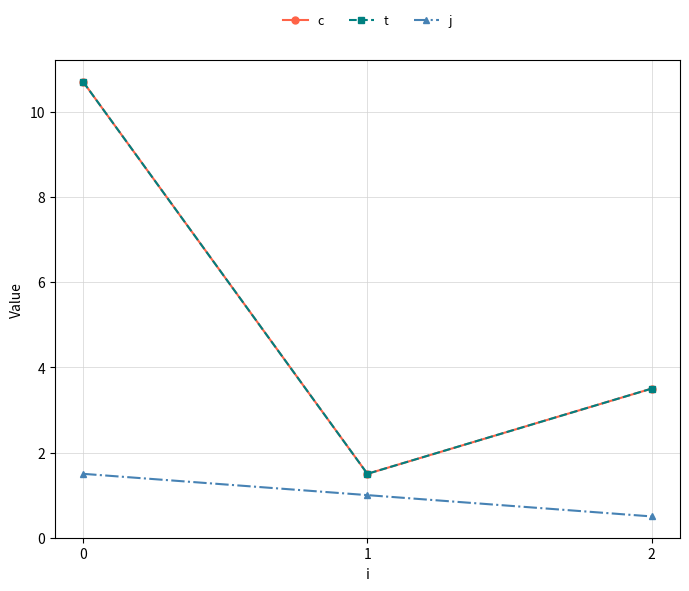

Count the j values in the range 0 to 1.

2